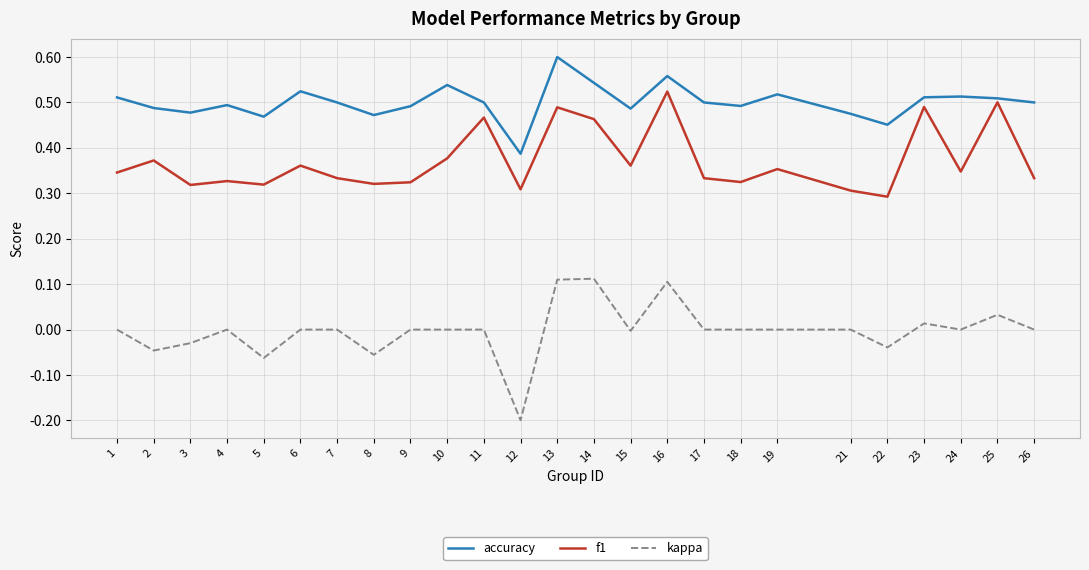

Rank the series by their average value, from lowest to highest.

kappa, f1, accuracy